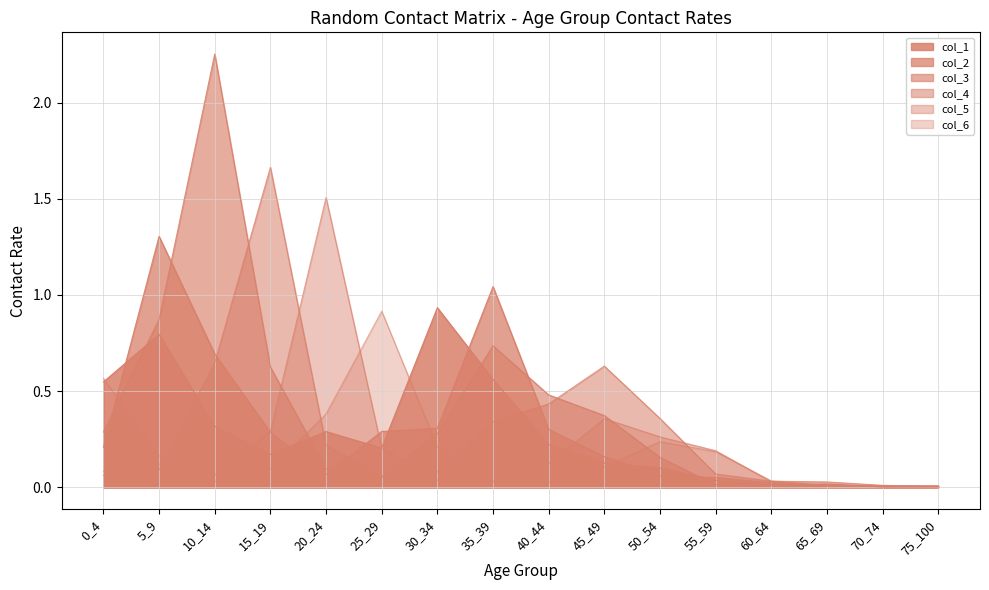

At 45_49, list the series in order from largest to smallest.

col_4, col_3, col_5, col_2, col_1, col_6